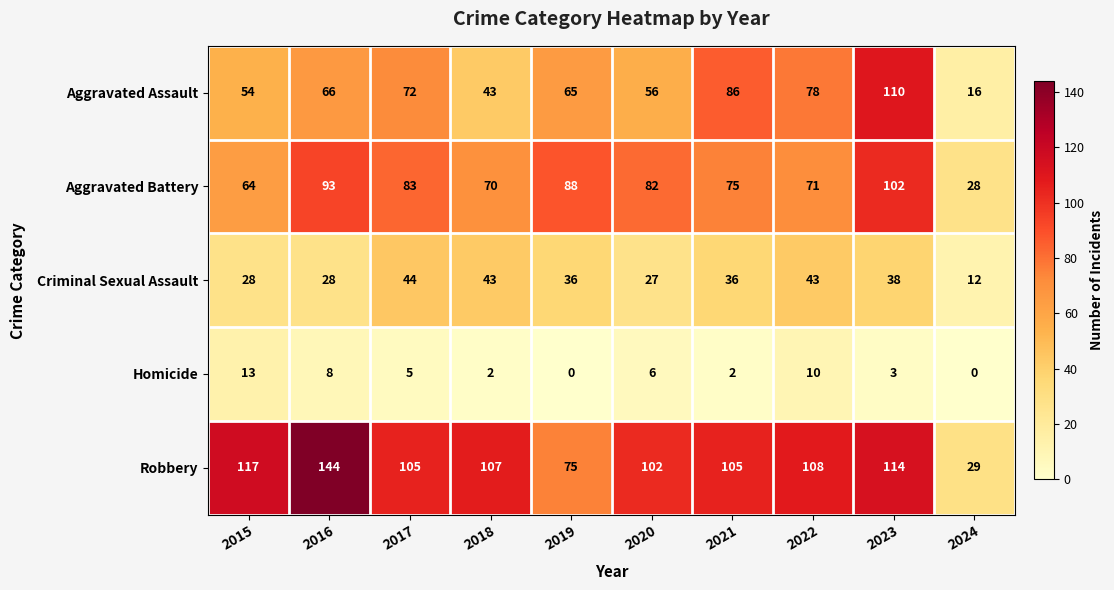

What is the approximate value of Criminal Sexual Assault at 2019, to the nearest 5?

35